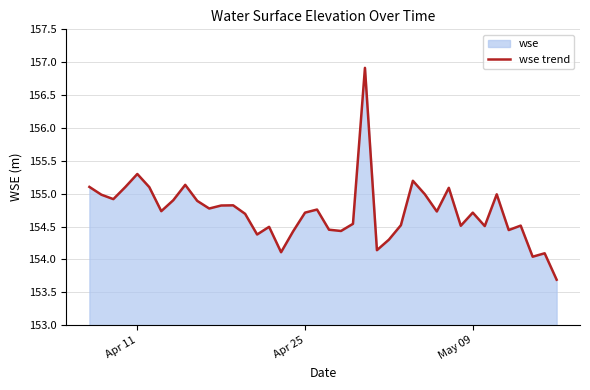

What is the greatest value displayed?

156.9